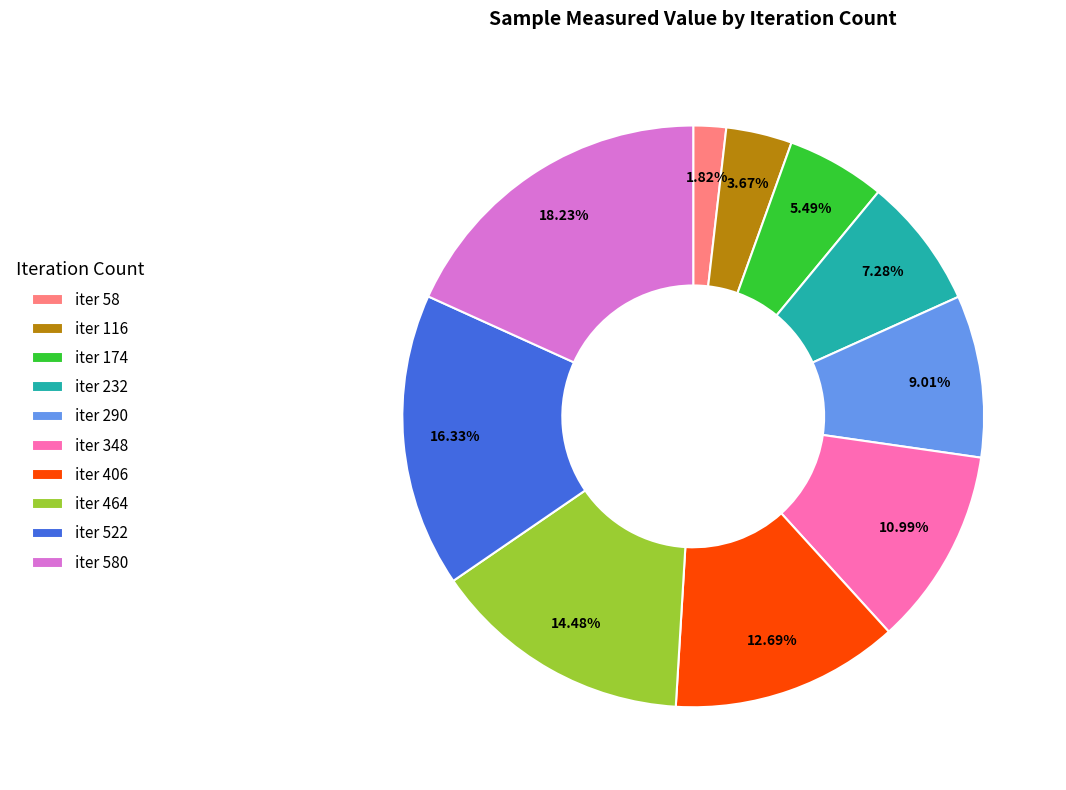

Is there any slice that represents more than half of the pie?

No